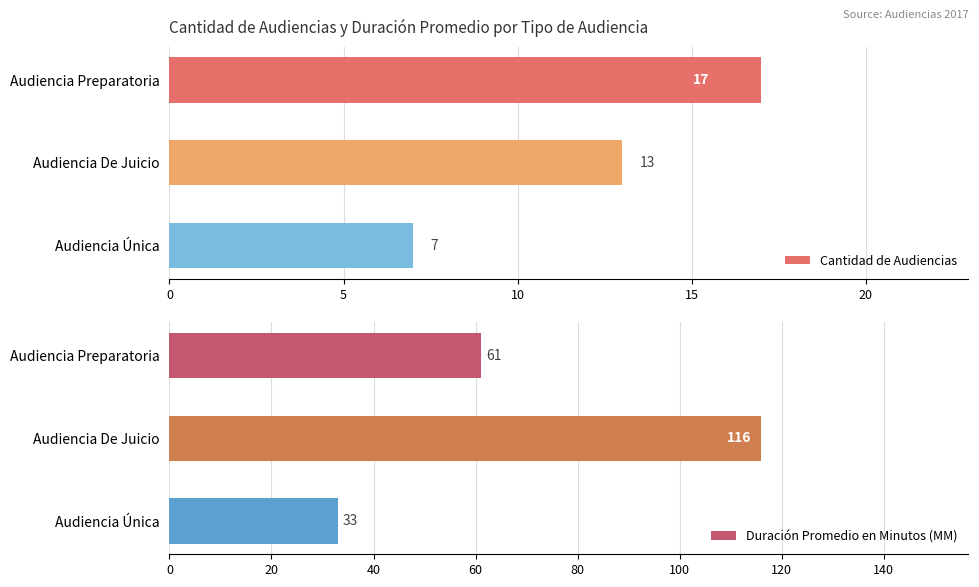

What is the value of the Duración Promedio en Minutos (MM) bar at the 2nd from the left?

116